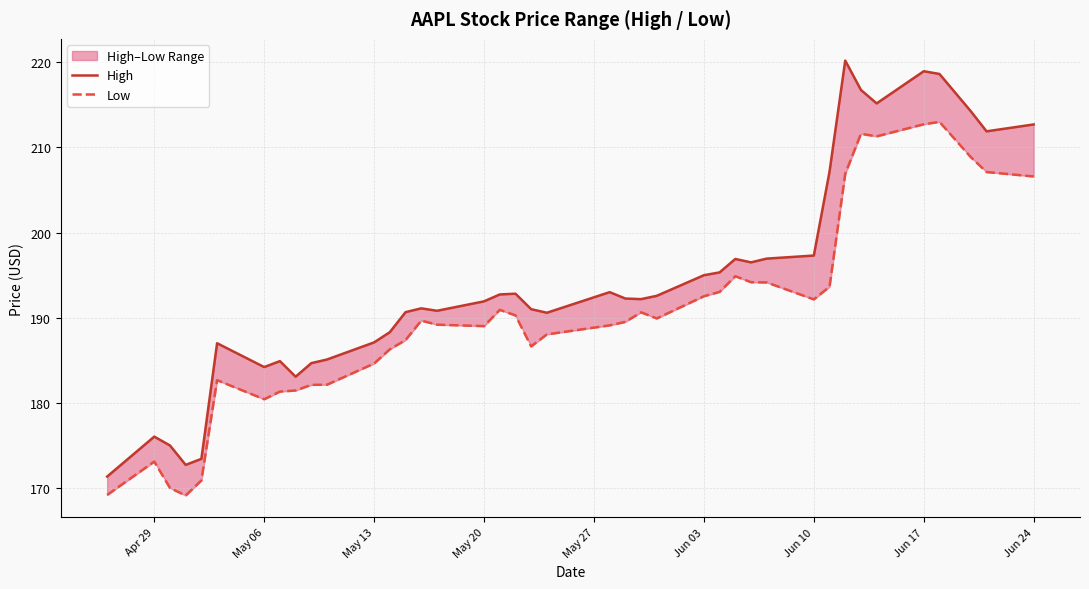

True or false: High and Low cross at least once.

False